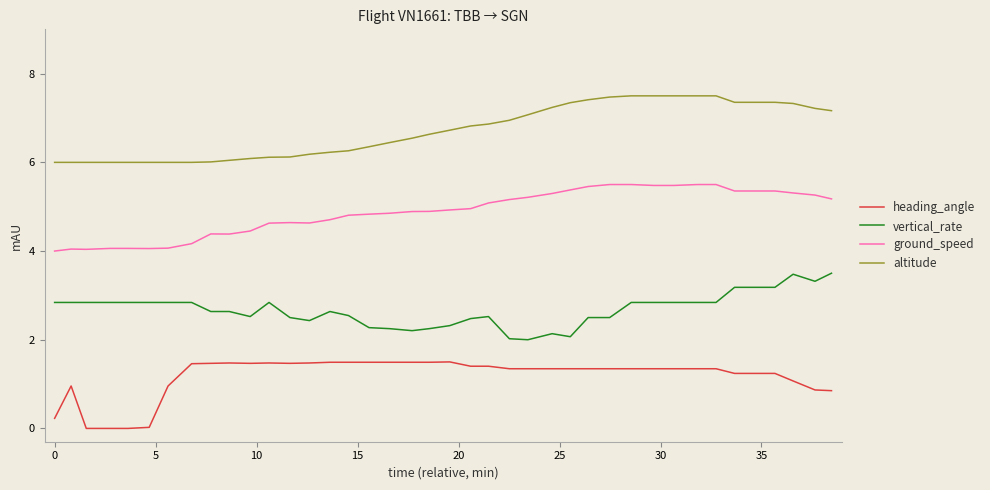

What is the maximum value for heading_angle?

1.5